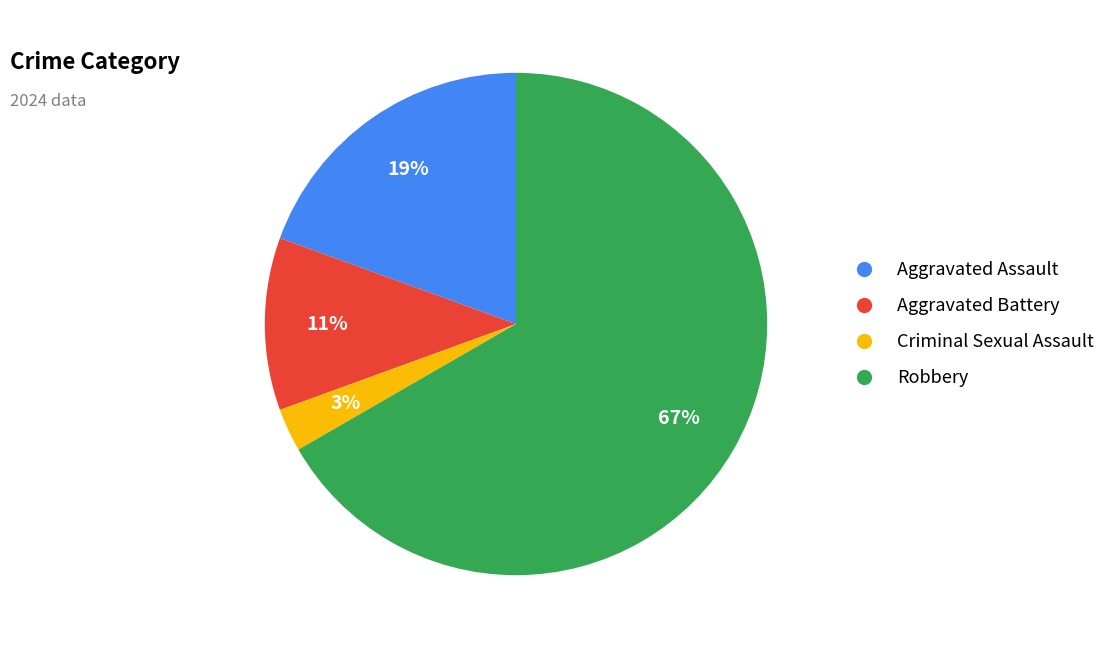

To the nearest percent, what portion does Aggravated Battery represent?

11%